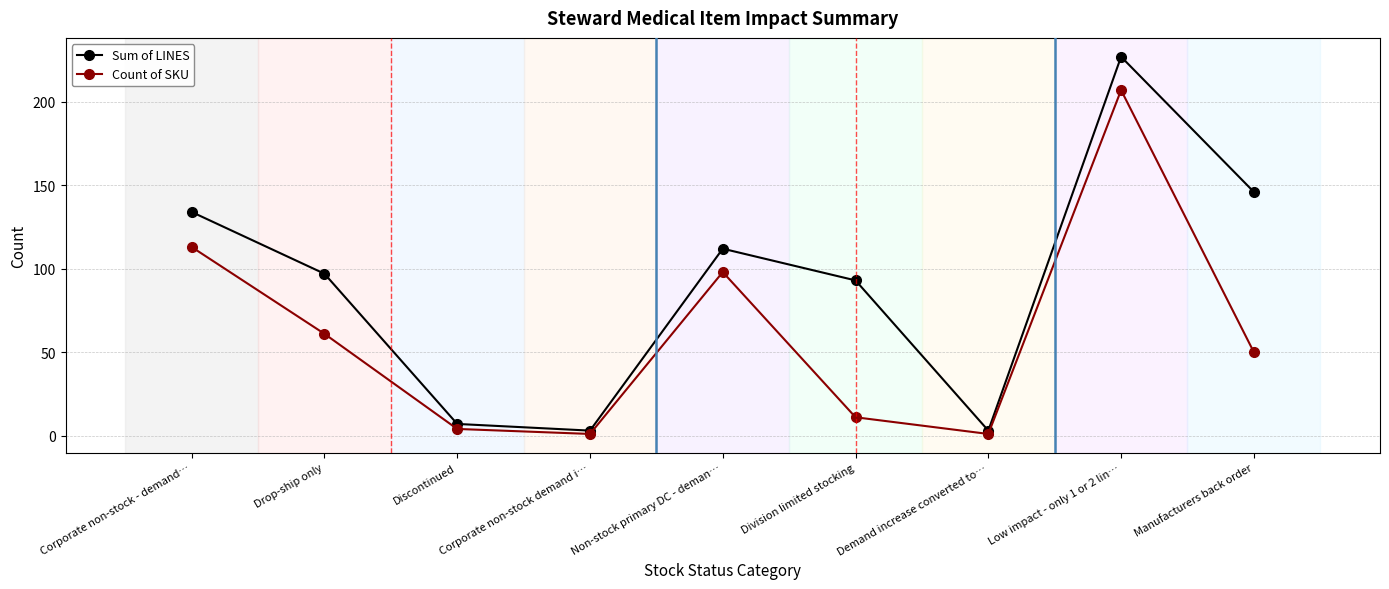

At which label does Sum of LINES first exceed 97?

Corporate non-stock - demand…